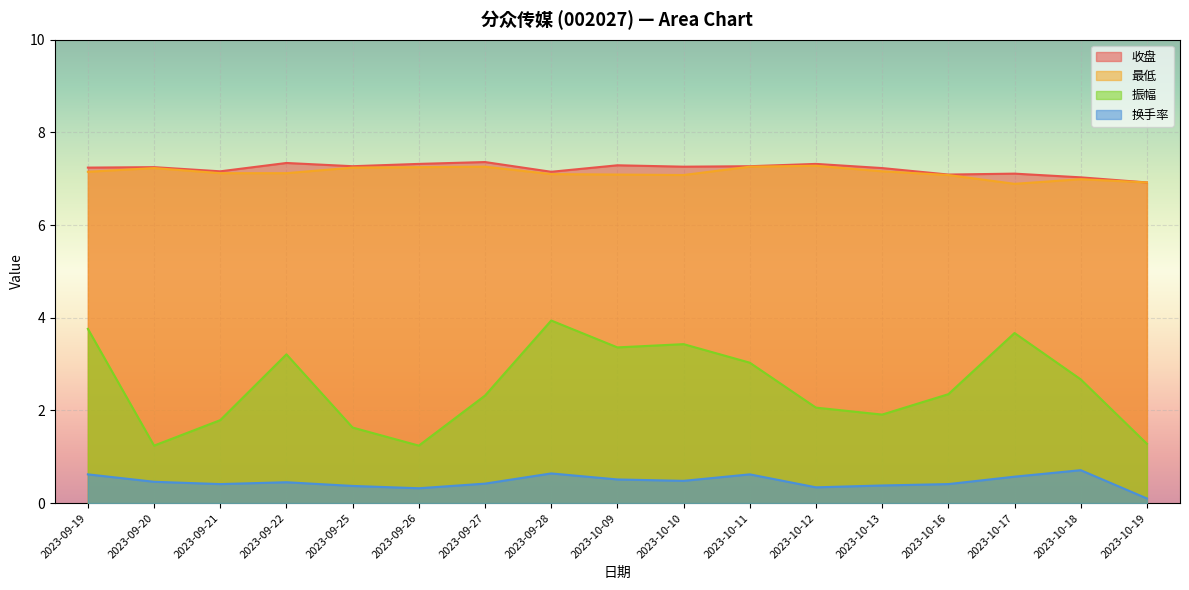

Where is the first local maximum for 收盘?

2023-09-20